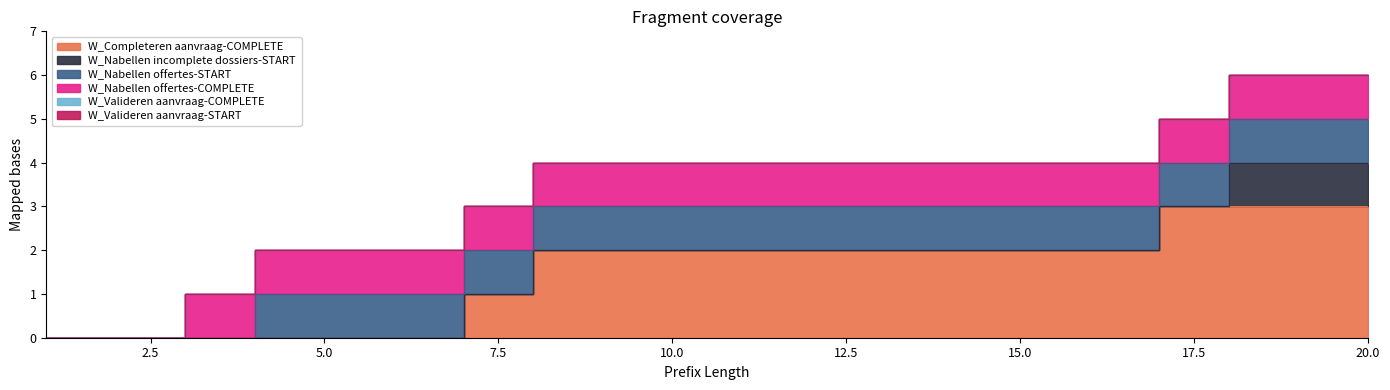

Count the number of data series in this chart.

6